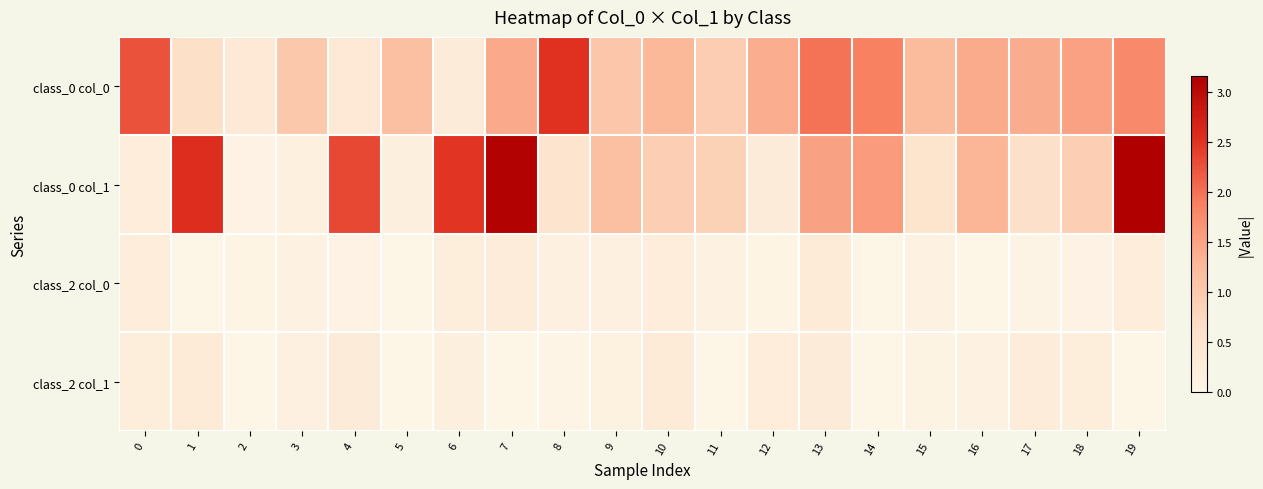

Rank the series by their maximum value, from lowest to highest.

class_2 col_0, class_2 col_1, class_0 col_0, class_0 col_1